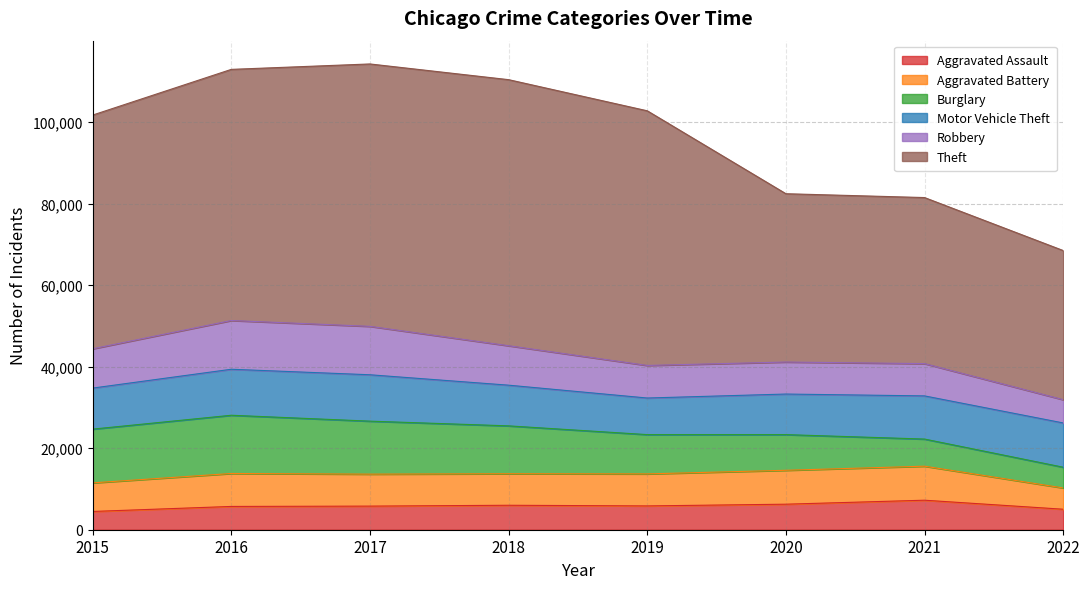

Which category has the highest value in the Burglary series?

2016